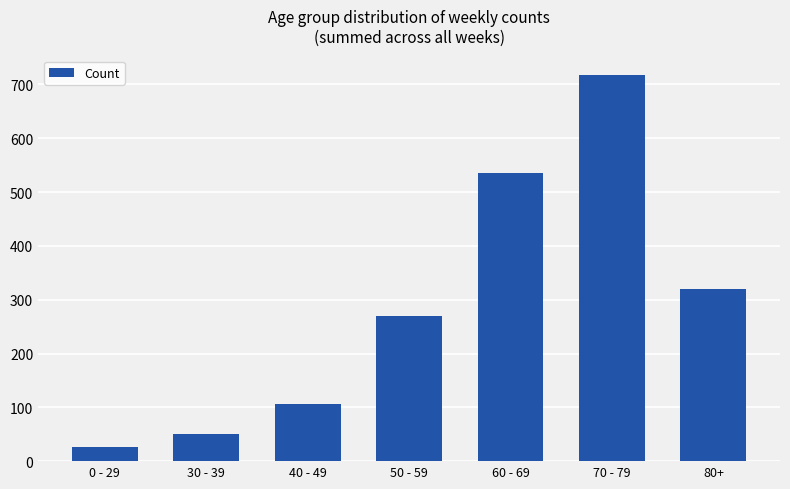

List the labels in order of value, largest first.

70 - 79, 60 - 69, 80+, 50 - 59, 40 - 49, 30 - 39, 0 - 29